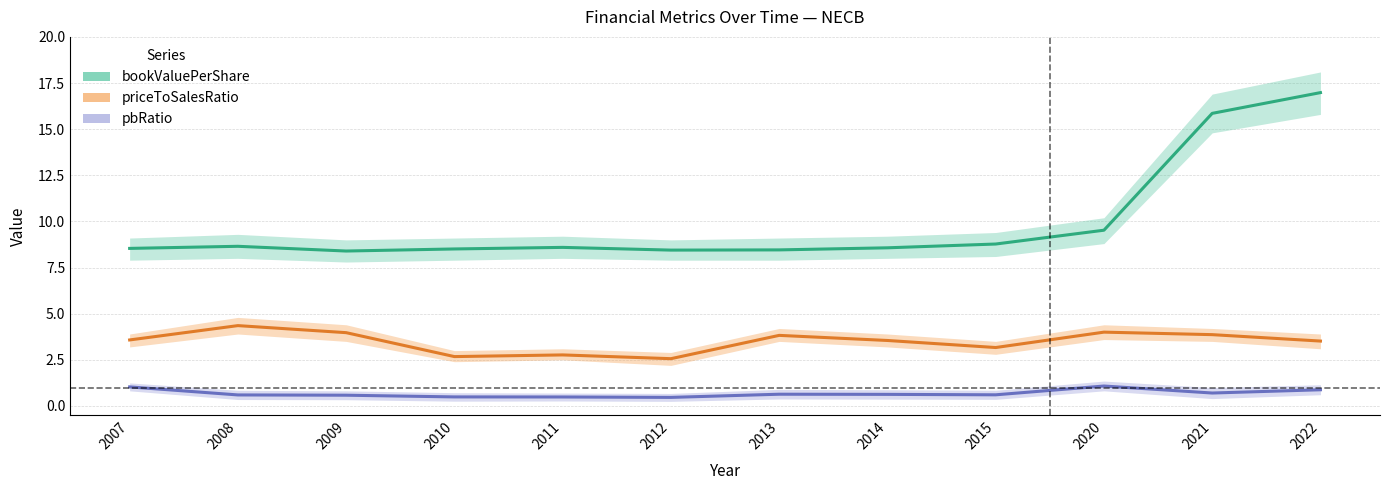

Reading left to right, extract all data points from this chart.

bookValuePerShare: 8.5	8.7	8.4	8.5	8.6	8.4	8.5	8.6	8.8	9.5	15.9	17.0
priceToSalesRatio: 3.6	4.4	4.0	2.7	2.8	2.6	3.8	3.5	3.2	4.0	3.9	3.5
pbRatio: 1.0	0.6	0.6	0.5	0.5	0.5	0.6	0.6	0.6	1.1	0.7	0.9